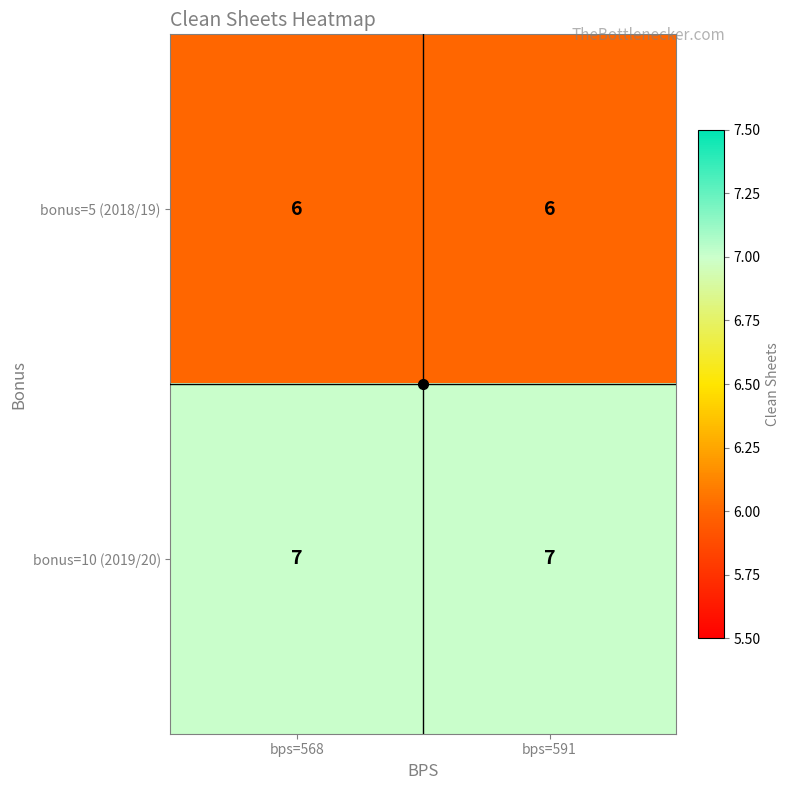

What is the average value of the bonus=5 (2018/19) series?

6